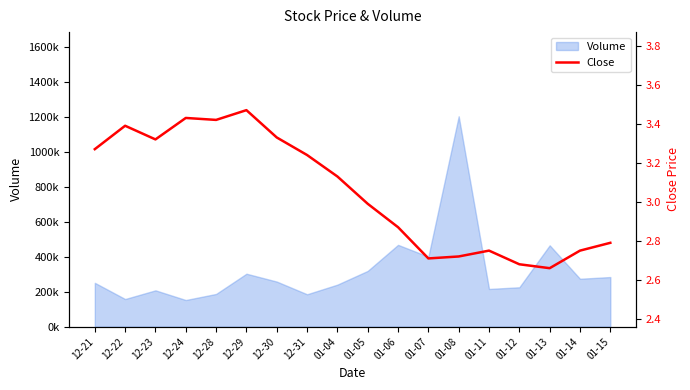

What is the label of the 3rd point from the right?

01-13